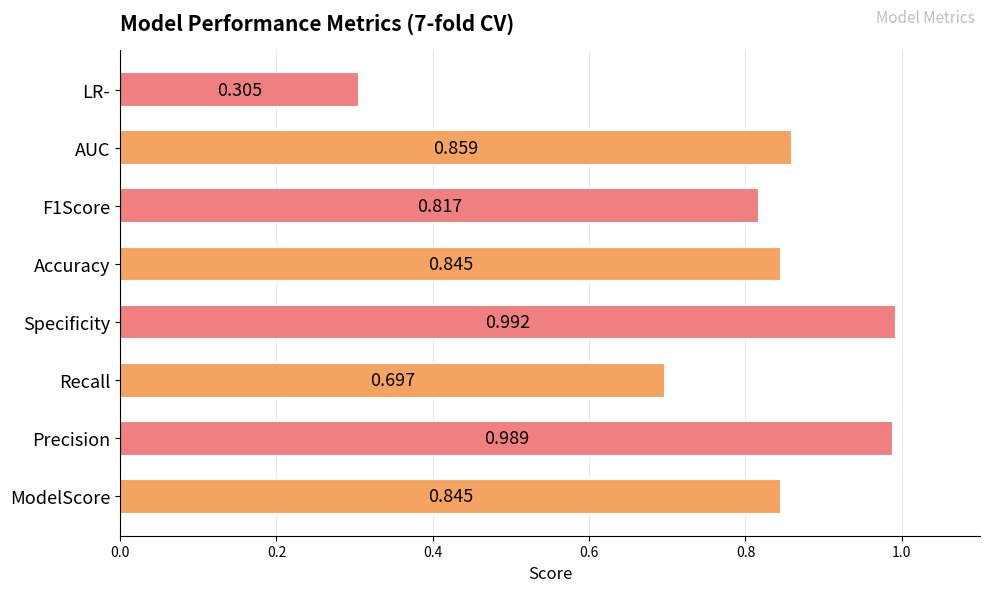

At which label is the value closest to 0?

LR-